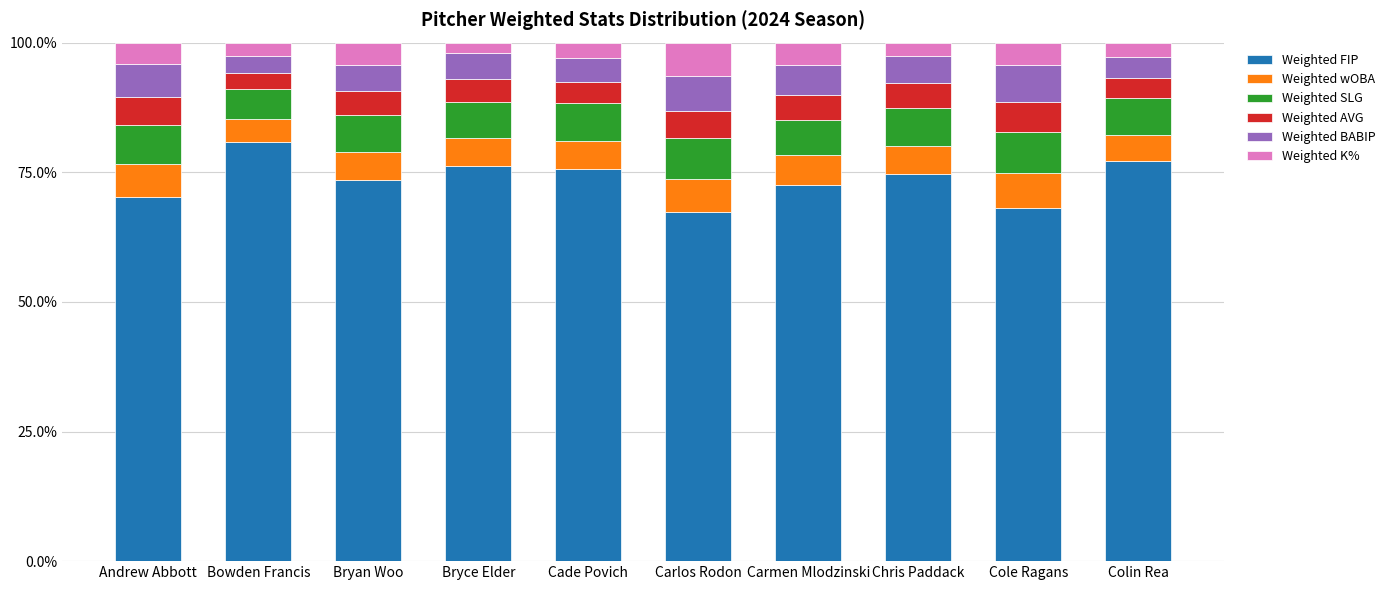

What is the total value across all series at Carlos Rodon?

1.0